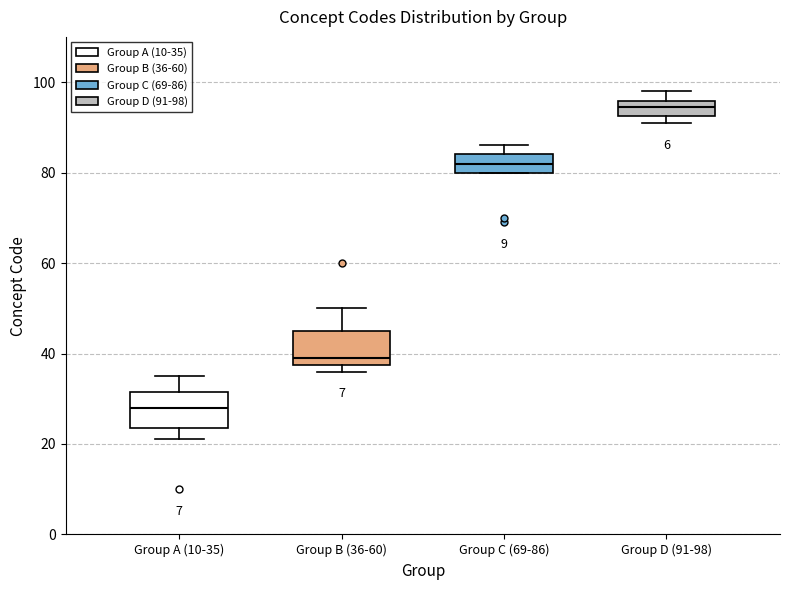

Where does the median line of the box for Group D (91-98) sit on the y-axis? The values are not printed on the chart, so give them approximately, as read against the axis.

94